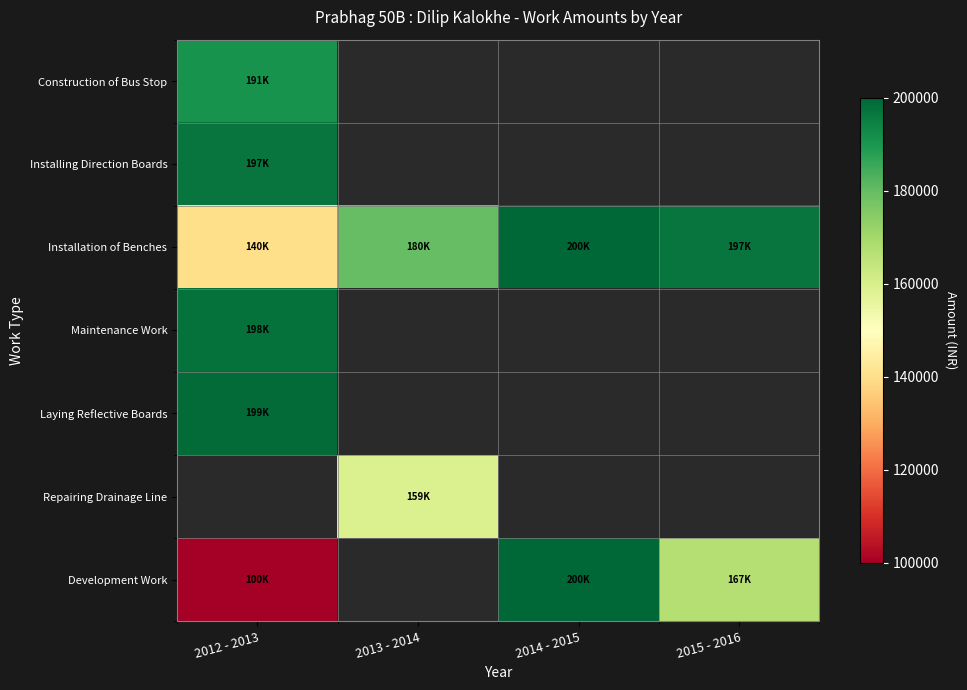

True or false: Maintenance Work has a value of 198000.0 at 2012 - 2013.

True